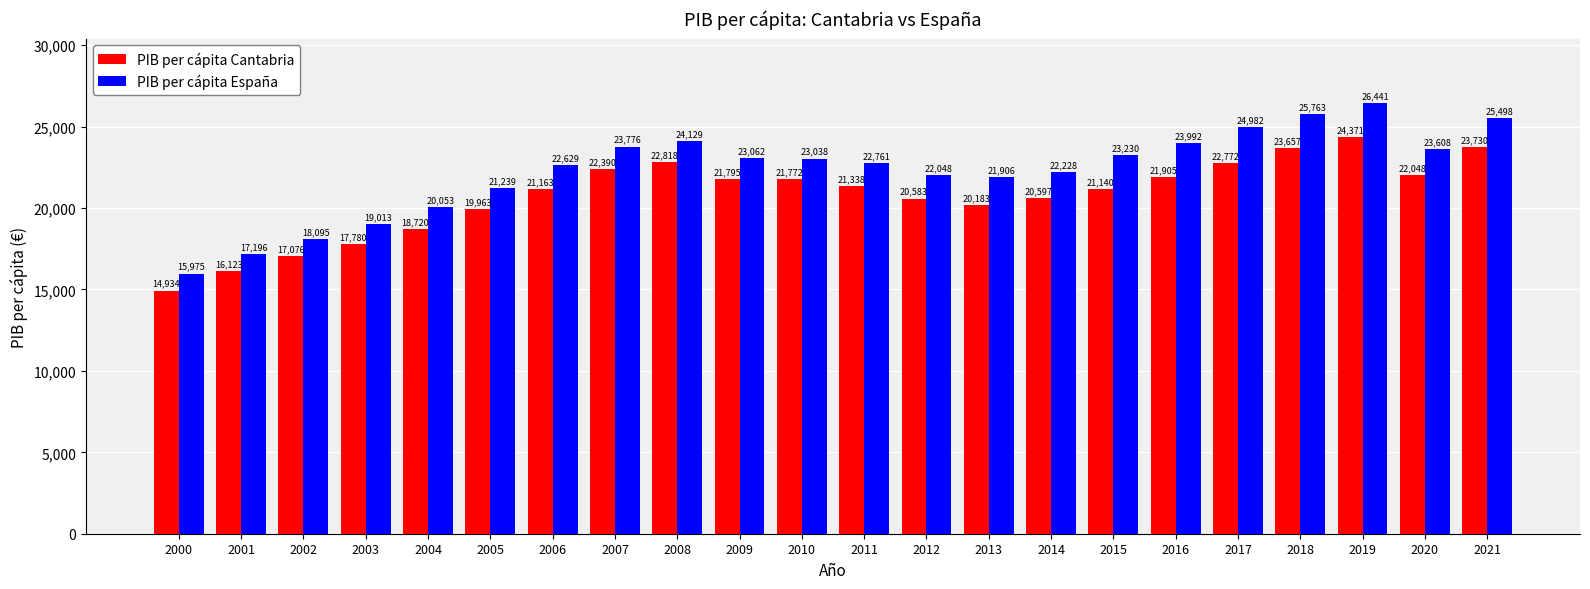

At which category is the sum across all series the highest?

2019